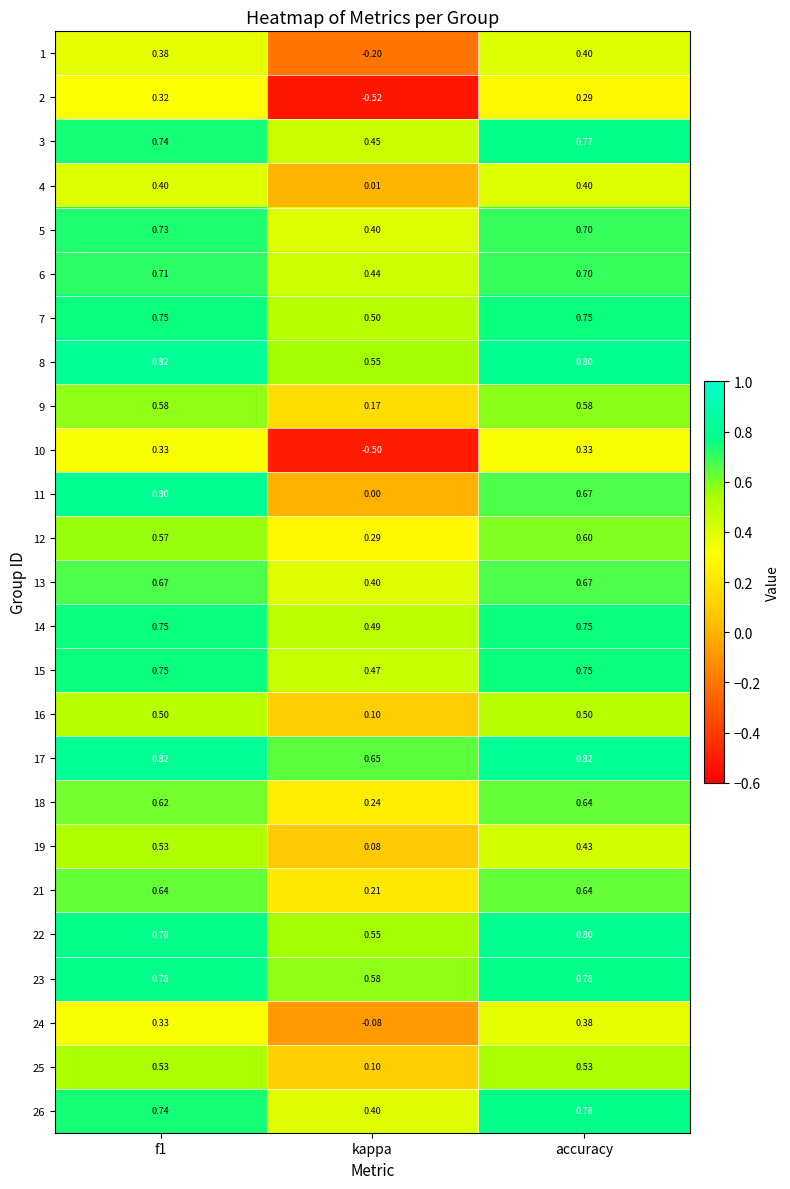

At which label does 26 reach its minimum?

kappa